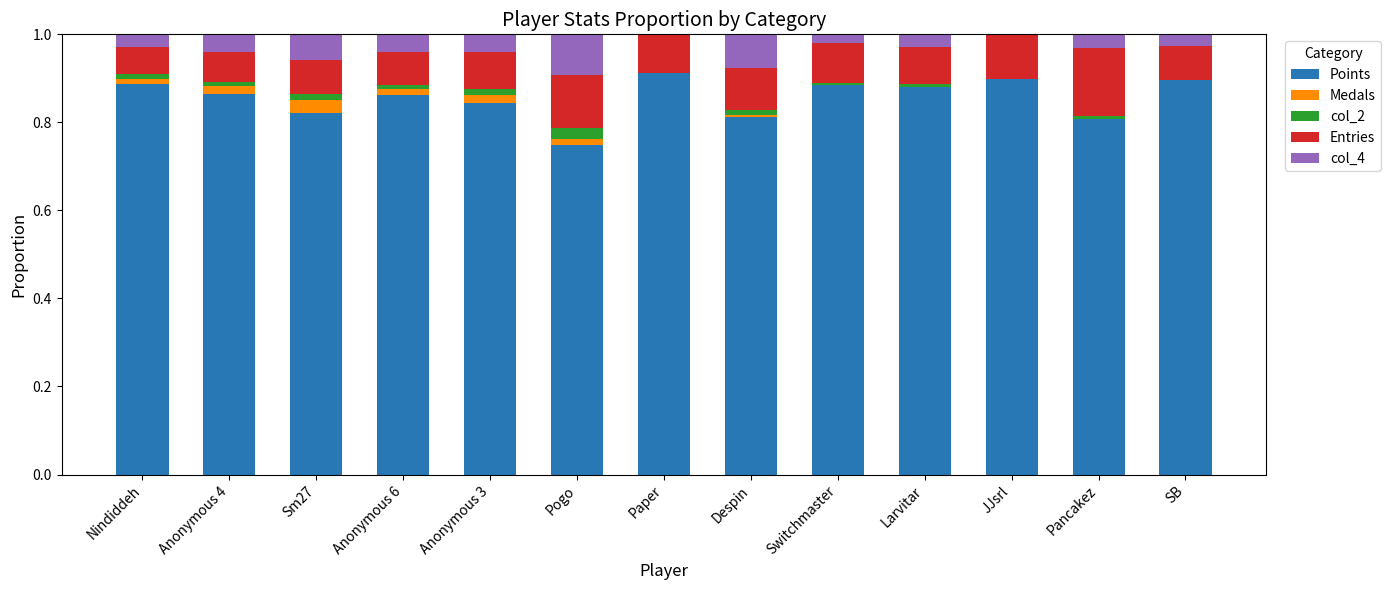

Does the chart contain stacked bars?

Yes